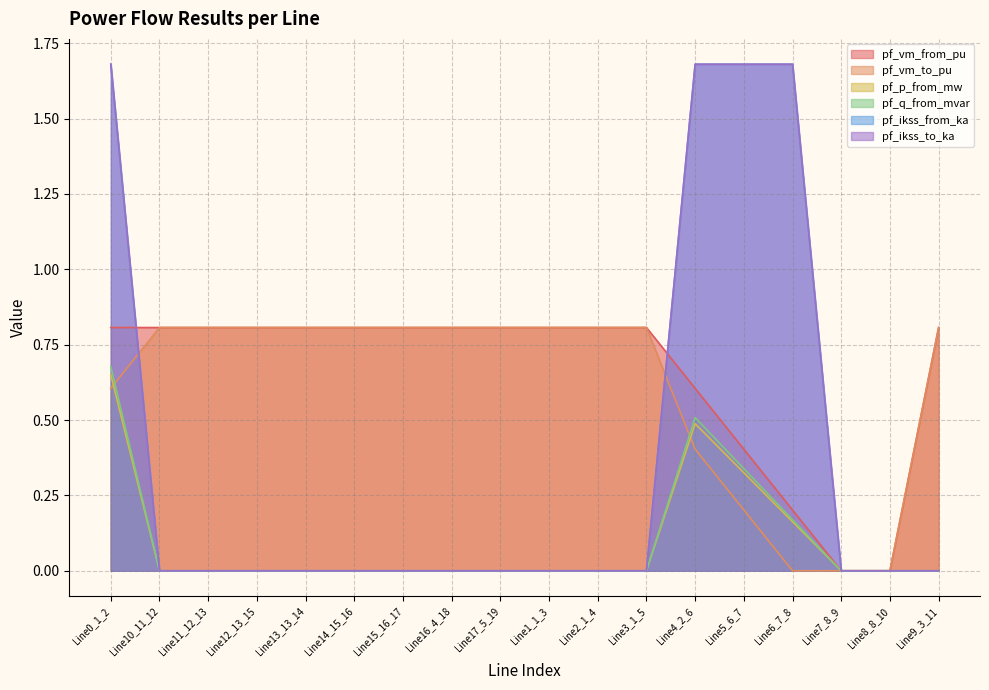

Count the pf_vm_from_pu values in the range 0 to 1.

18